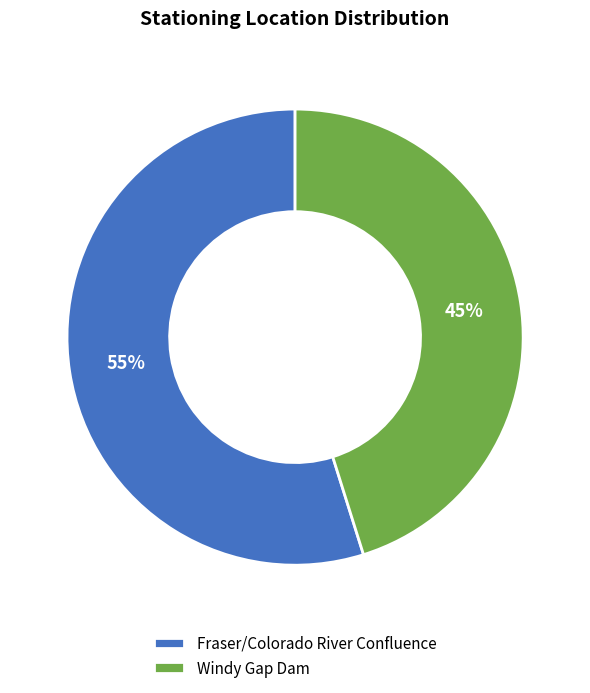

Does any single category account for the majority?

Yes